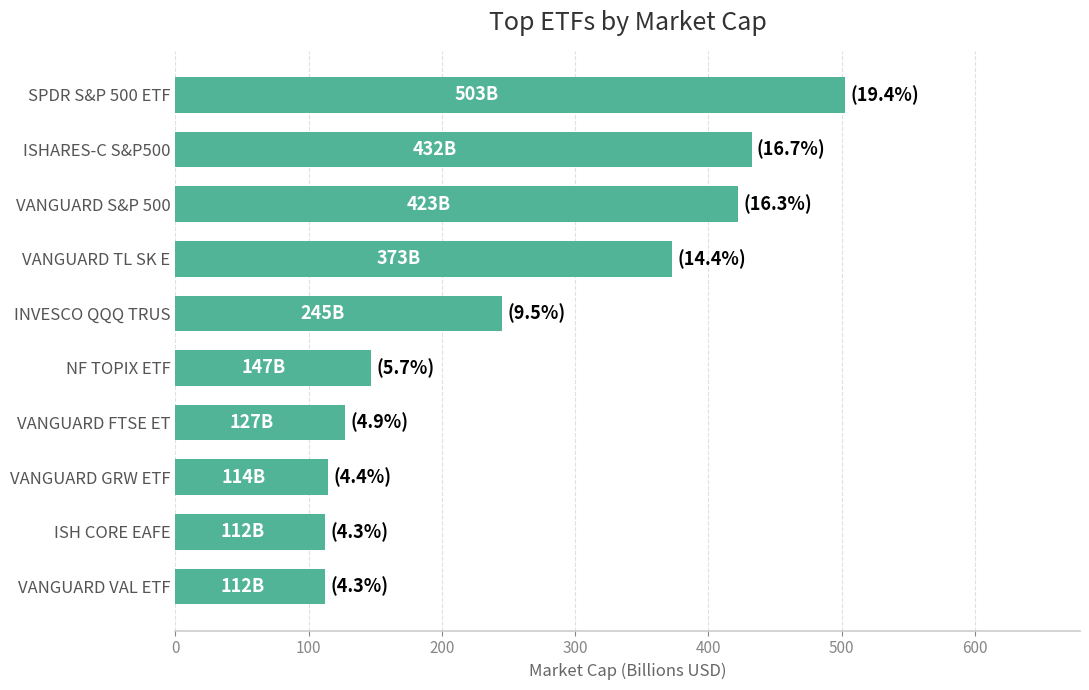

What value does the data have at ISH CORE EAFE?

112.5